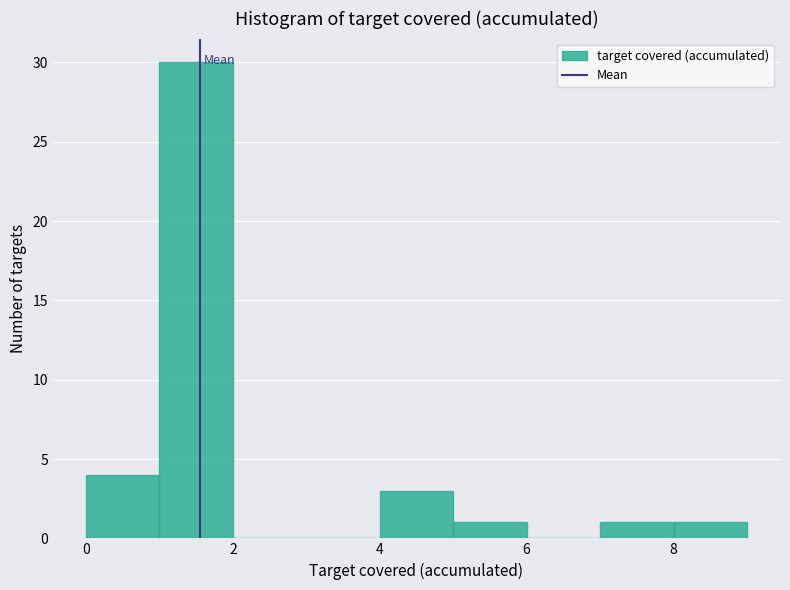

Reading left to right, list every bar in this chart as the range it spans on the x-axis followed by its height. The values are not printed on the chart, so give them approximately, as read against the axis.

0 to 1: 4
1 to 2: 30
2 to 3: 0
3 to 4: 0
4 to 5: 3
5 to 6: 1
6 to 7: 0
7 to 8: 1
8 to 9: 1